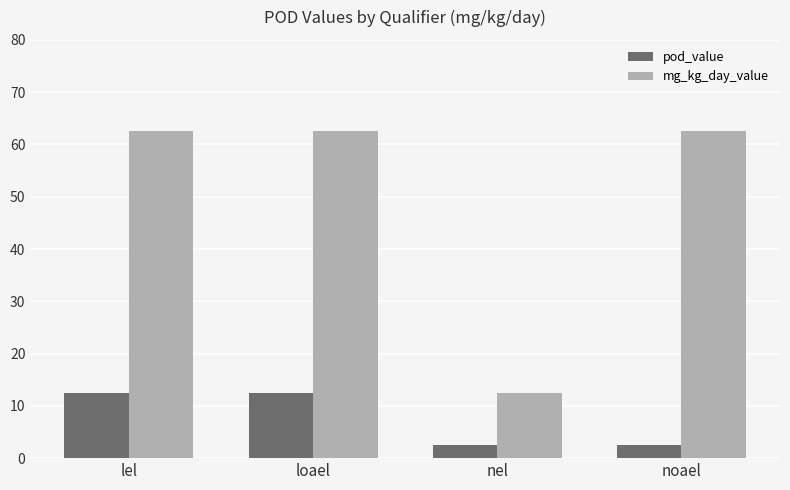

Reading left to right, list all the values displayed in this chart.

pod_value: lel=12.5	loael=12.5	nel=2.5	noael=2.5
mg_kg_day_value: lel=62.5	loael=62.5	nel=12.5	noael=62.5